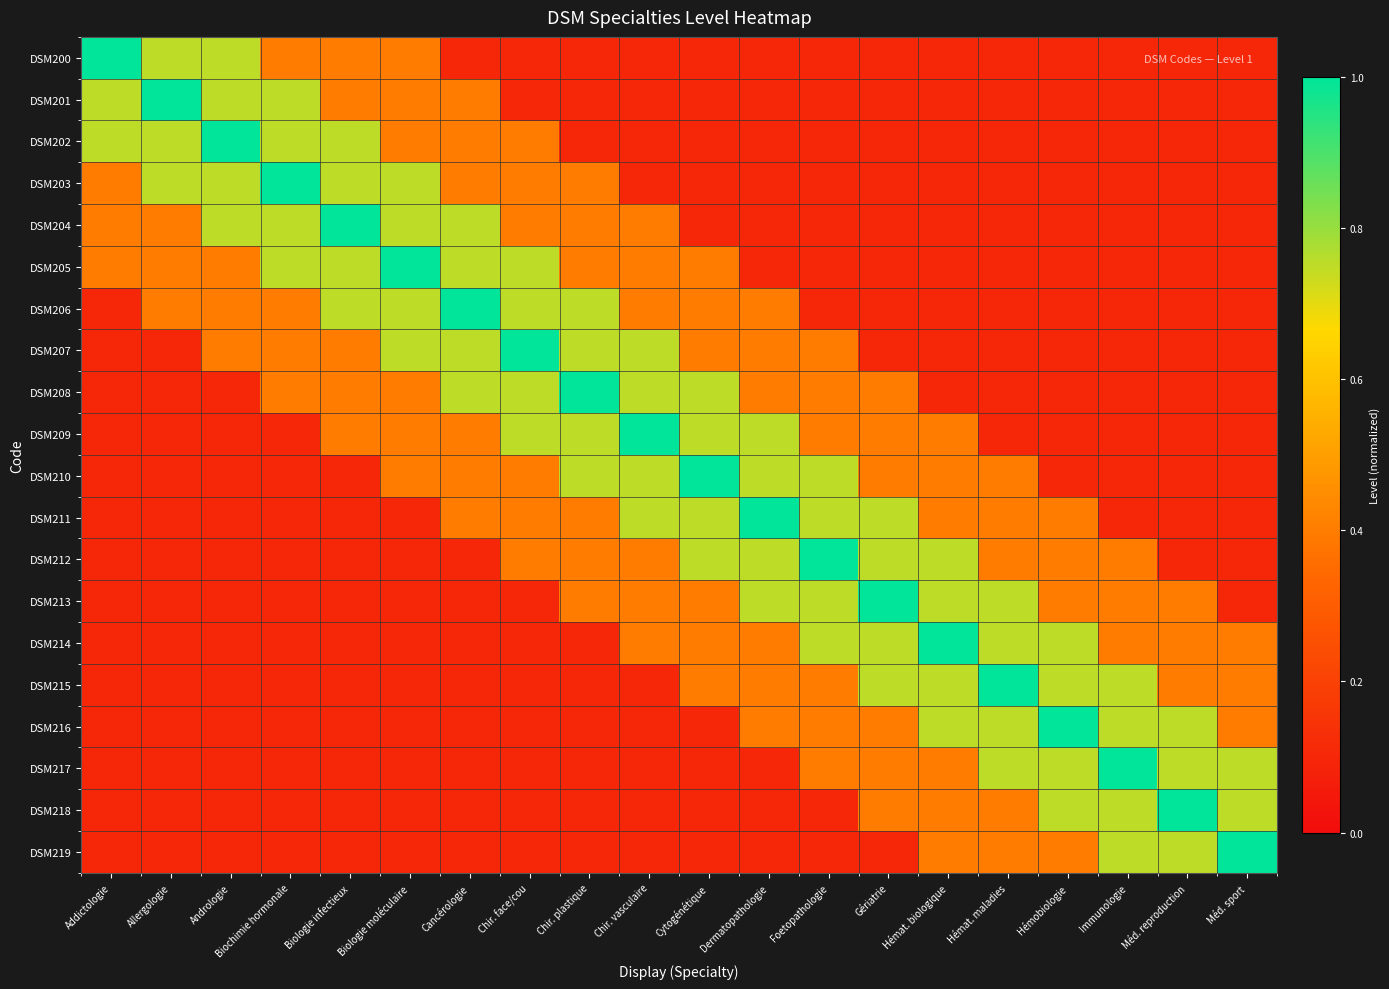

Which series has the widest spread of values?

DSM200